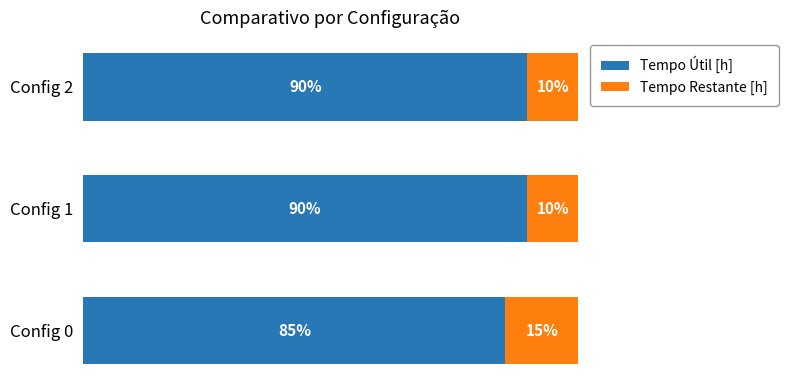

Where is Tempo Útil [h] nearest to the value 87?

Config 0